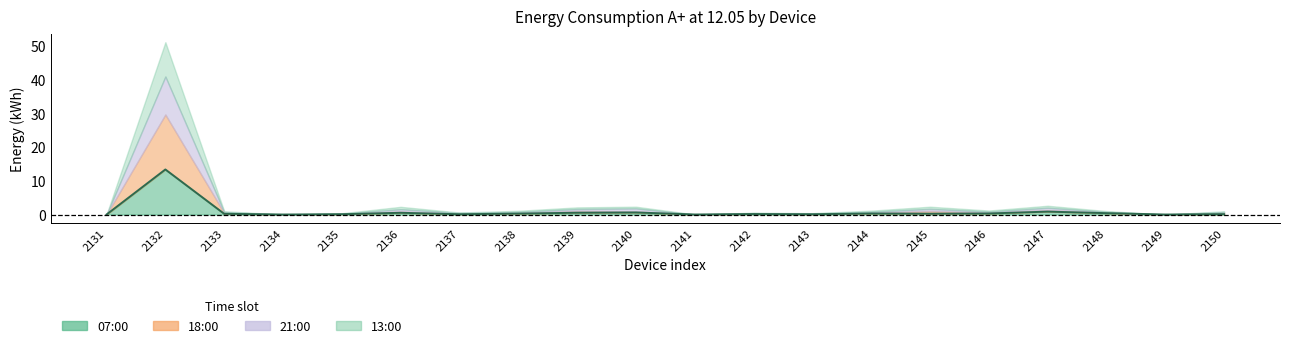

Reading right to left, list all the values displayed in this chart.

07:00: 2150=0.1	2149=0.0	2148=0.4	2147=0.9	2146=0.3	2145=0.2	2144=0.3	2143=0.1	2142=0.1	2141=0.0	2140=0.6	2139=0.5	2138=0.3	2137=0.1	2136=0.5	2135=0.1	2134=0.0	2133=0.2	2132=13.4	2131=0.0
18:00: 2150=0.4	2149=0.0	2148=0.2	2147=0.5	2146=0.3	2145=0.8	2144=0.2	2143=0.1	2142=0.1	2141=0.0	2140=0.3	2139=0.5	2138=0.2	2137=0.1	2136=0.4	2135=0.1	2134=0.0	2133=0.3	2132=16.3	2131=0.0
21:00: 2150=0.2	2149=0.0	2148=0.2	2147=0.7	2146=0.3	2145=0.6	2144=0.3	2143=0.1	2142=0.2	2141=0.0	2140=0.9	2139=0.6	2138=0.3	2137=0.3	2136=0.7	2135=0.1	2134=0.0	2133=0.3	2132=11.3	2131=0.0
13:00: 2150=0.2	2149=0.0	2148=0.2	2147=0.6	2146=0.3	2145=0.6	2144=0.3	2143=0.1	2142=0.1	2141=0.0	2140=0.5	2139=0.5	2138=0.3	2137=0.1	2136=0.7	2135=0.1	2134=0.0	2133=0.2	2132=10.2	2131=0.0